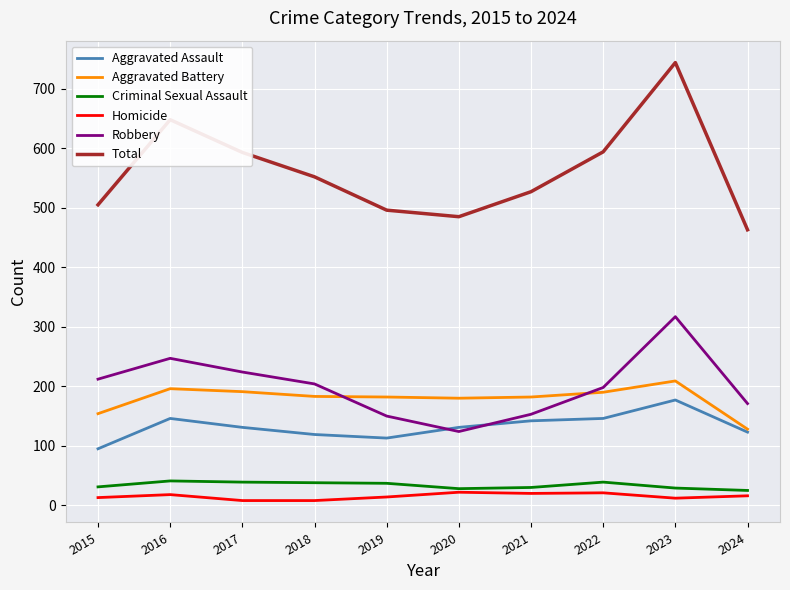

True or false: Robbery has a value of 171 at 2024.

True